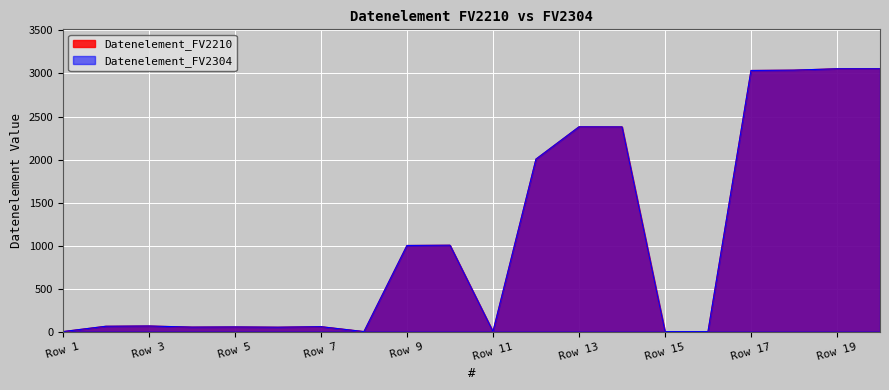

The Datenelement_FV2304 series shows 51 at 6. True or false?

True